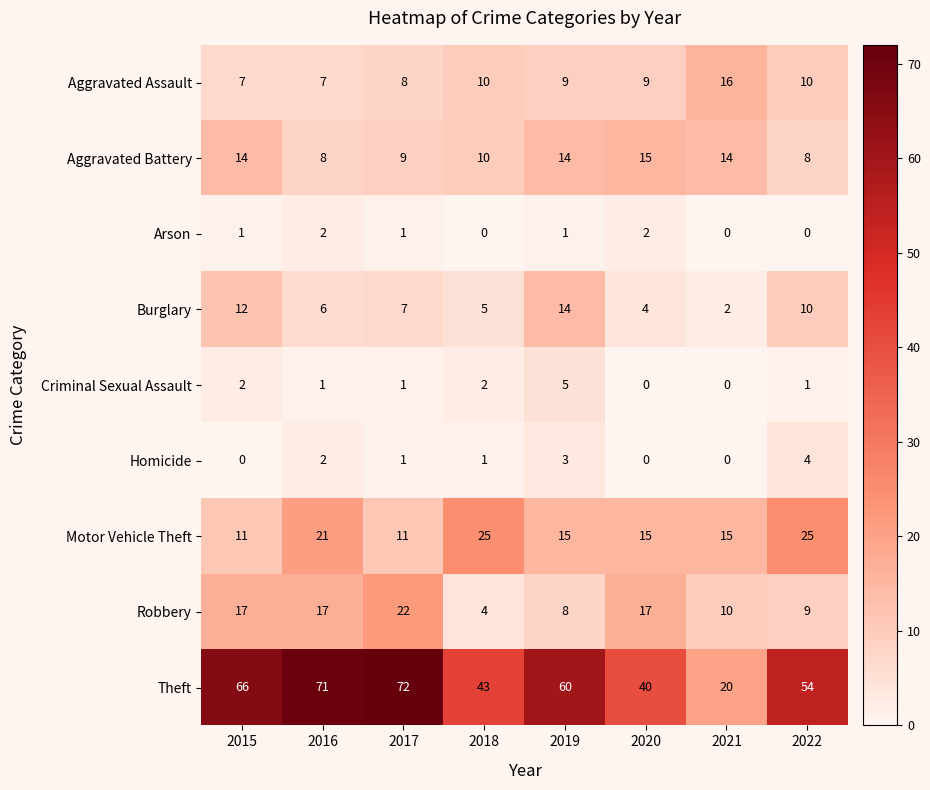

What is the maximum value for Burglary?

14